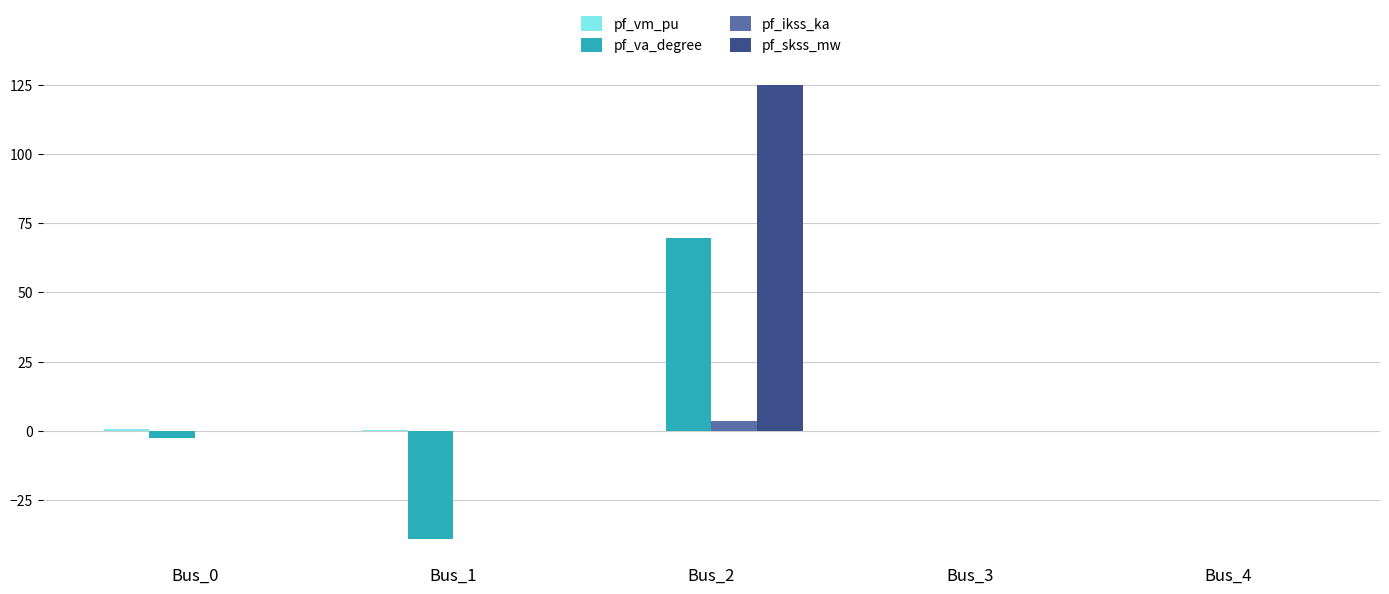

What is the greatest value displayed?

124.8